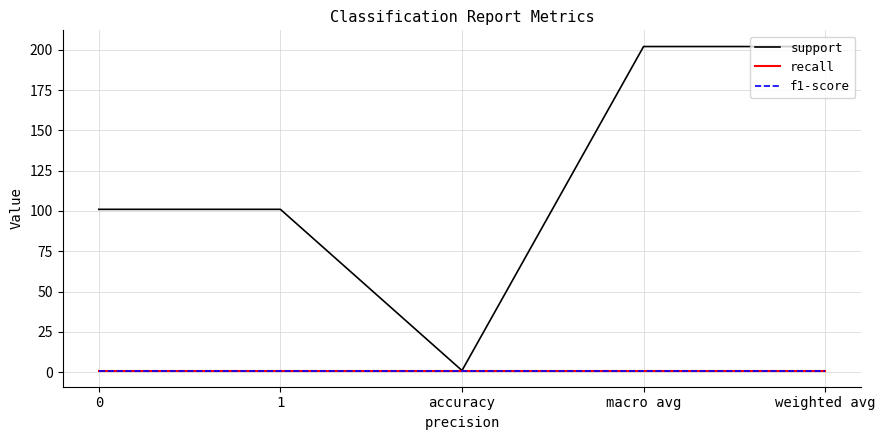

What is the label of the 4th point from the right?

1